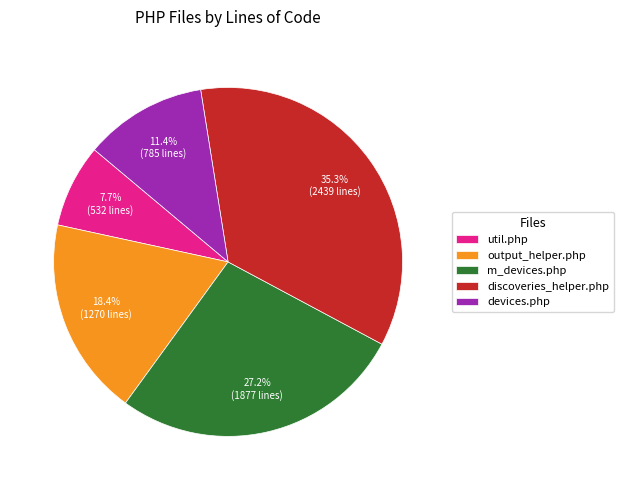

Does any single category account for the majority?

No